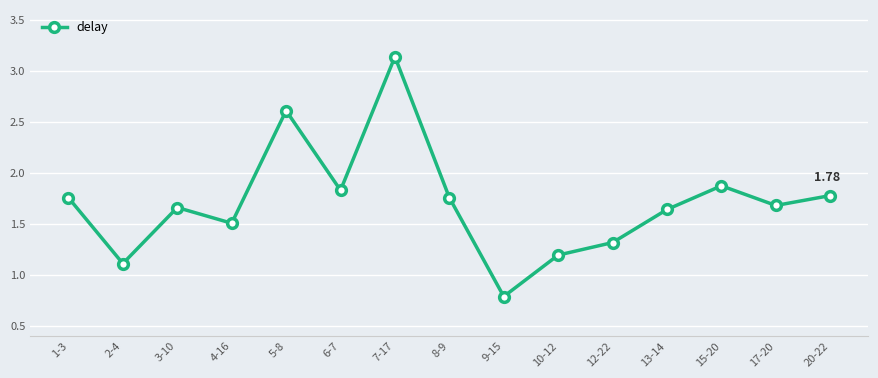

What is the difference between the values at 5-8 and 20-22?

0.8